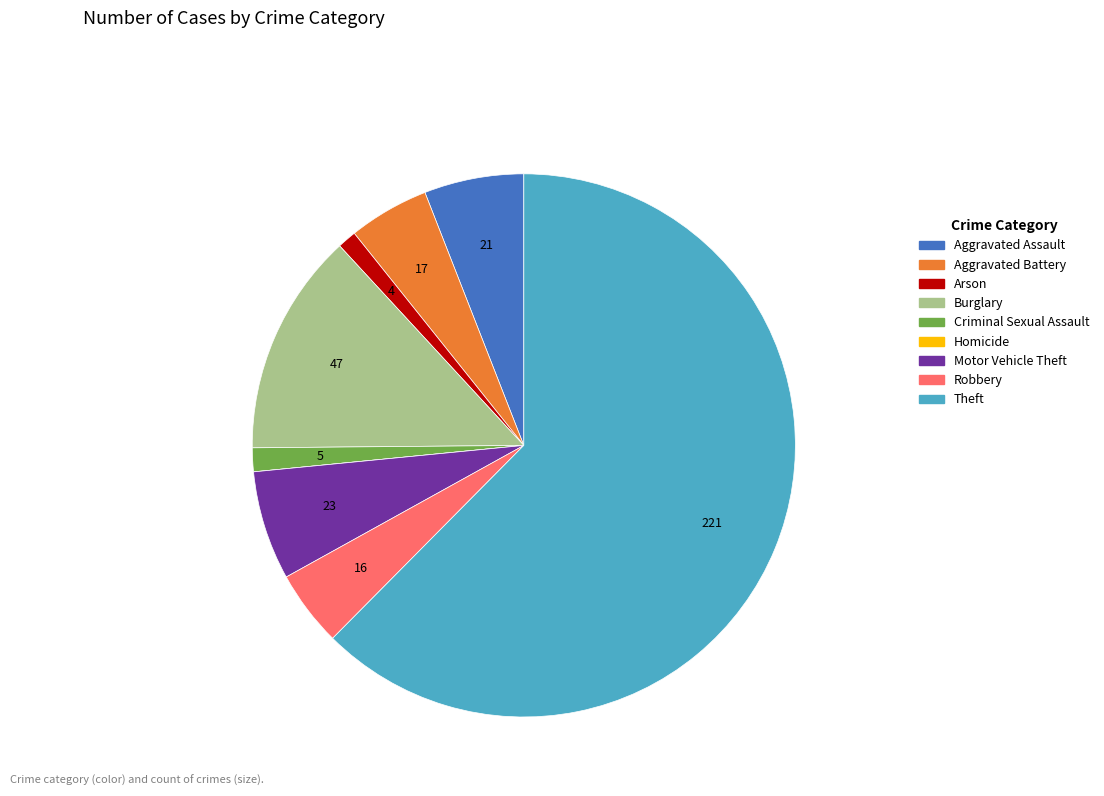

Is it true that Aggravated Battery is 5% of the pie?

True